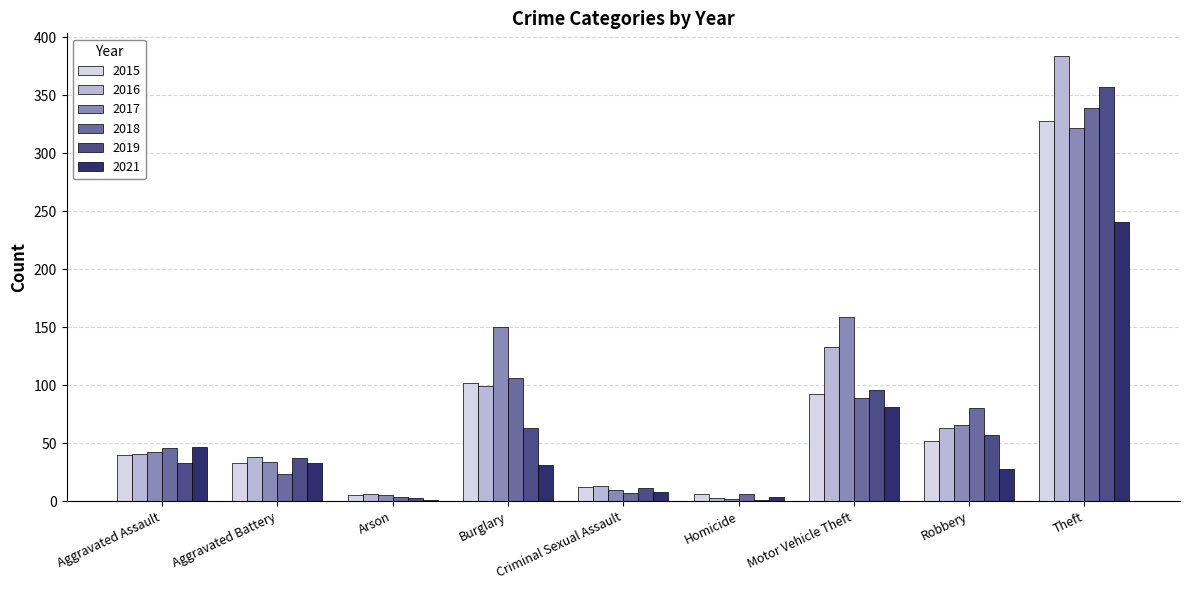

What is the maximum value for 2017?

322